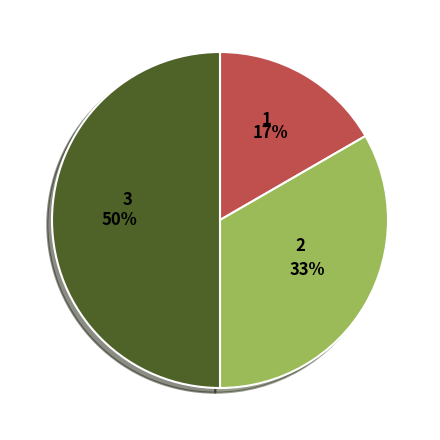

To the nearest percent, what is the average slice percentage?

33%